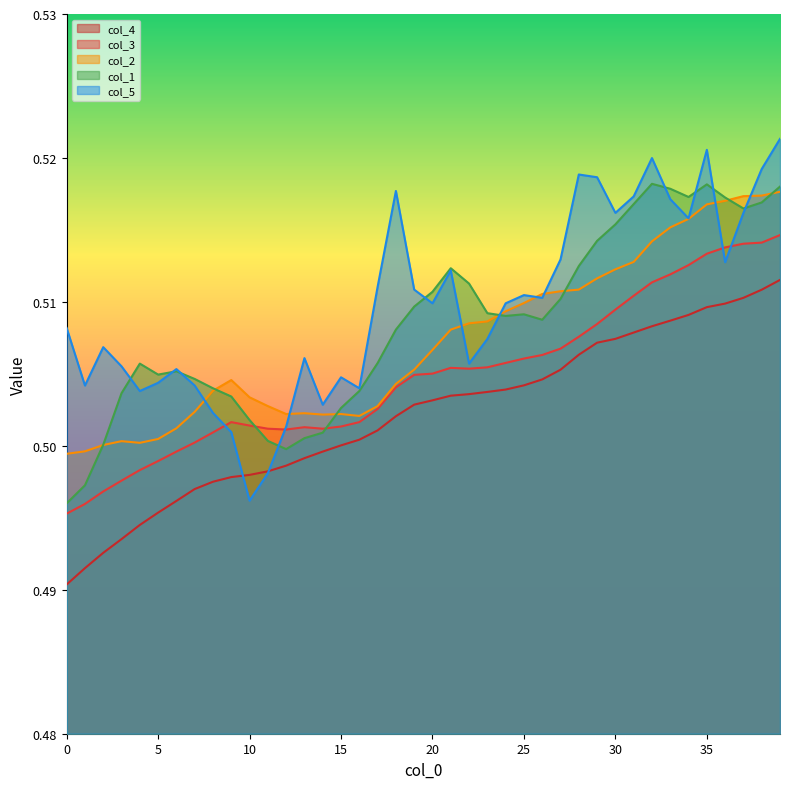

What is the highest value of the col_5 series?

0.5